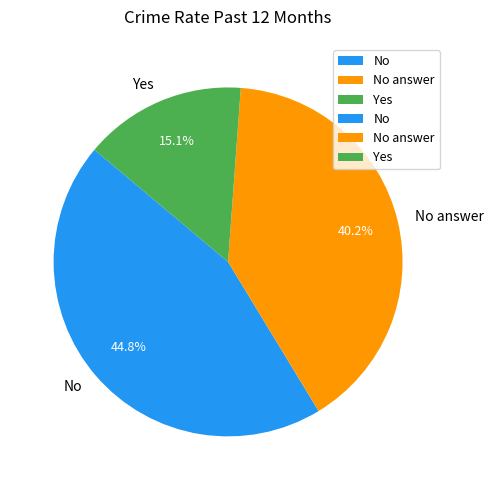

Is there a majority slice in this chart?

No